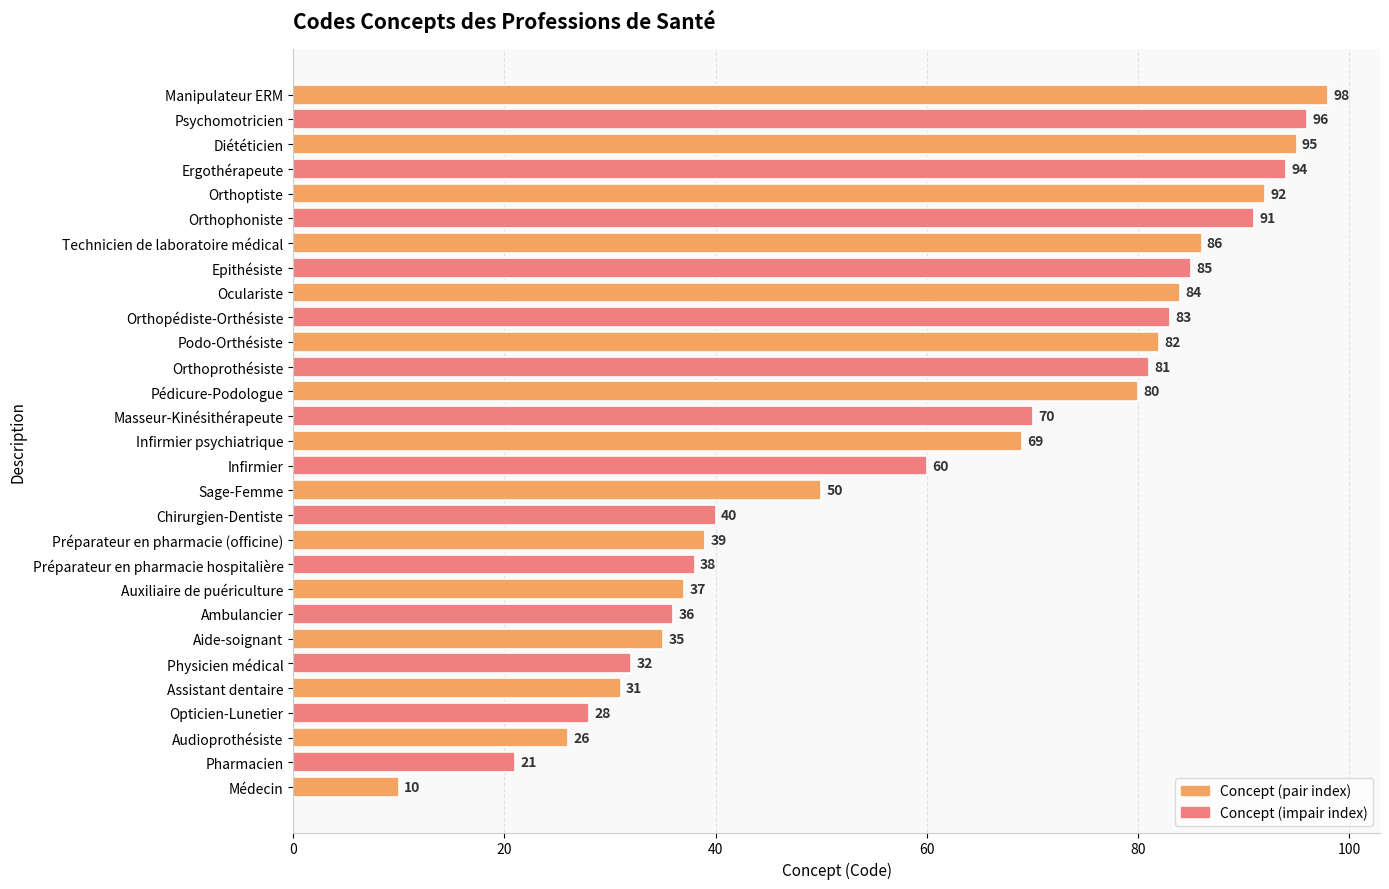

How many data points are less than 69?

14